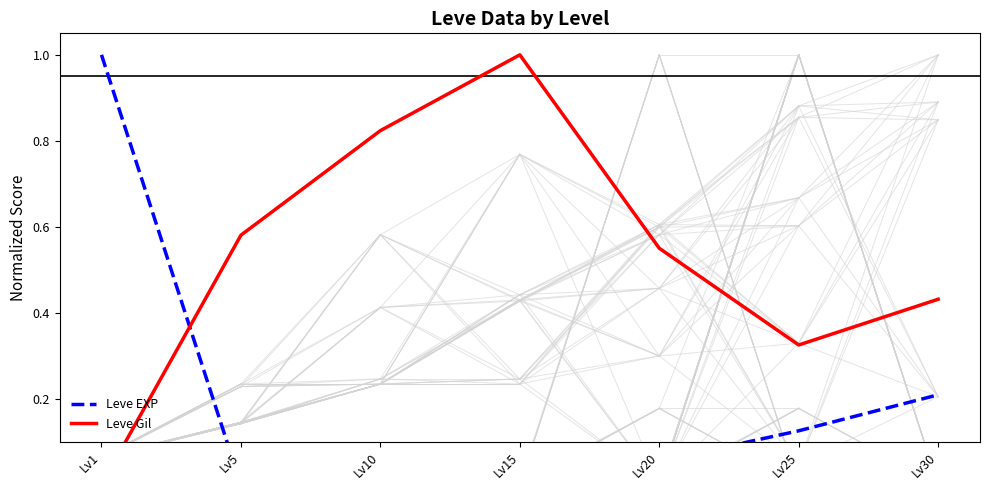

How many data points in Leve Gil are above 0?

6